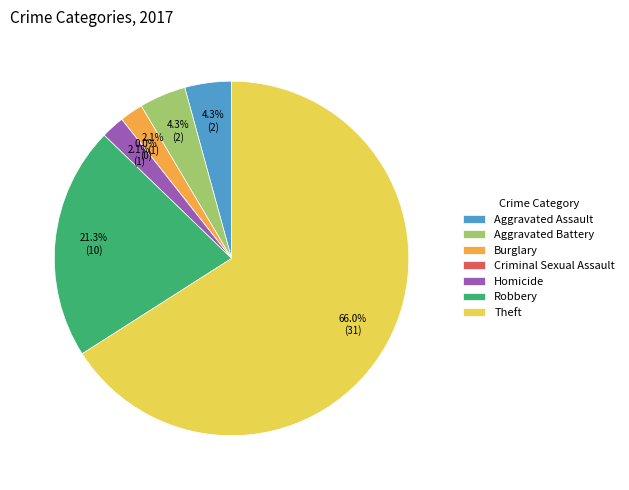

What is the smallest slice in the pie chart?

Criminal Sexual Assault